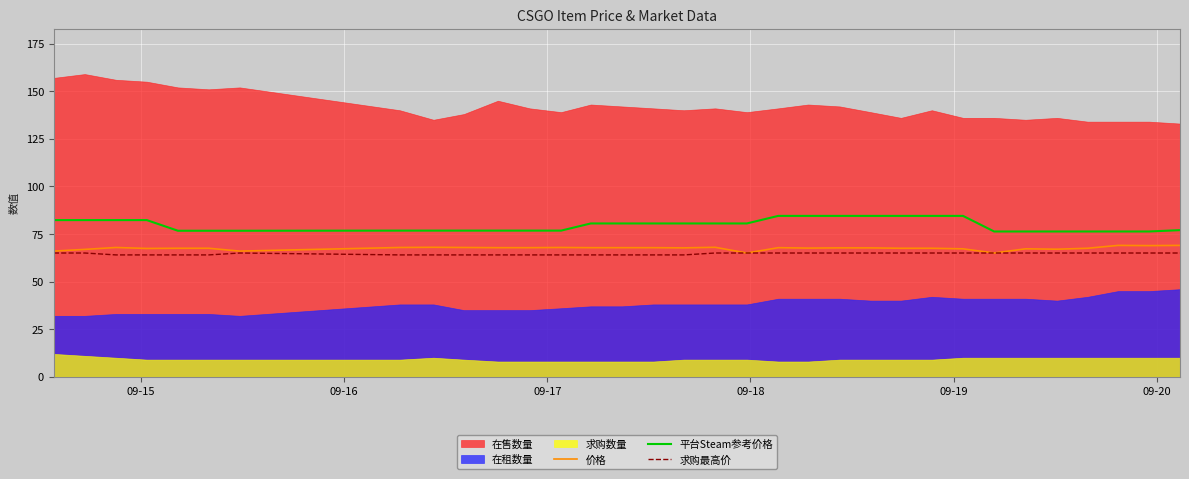

True or false: 平台Steam参考价格 and 价格 cross at least once.

False